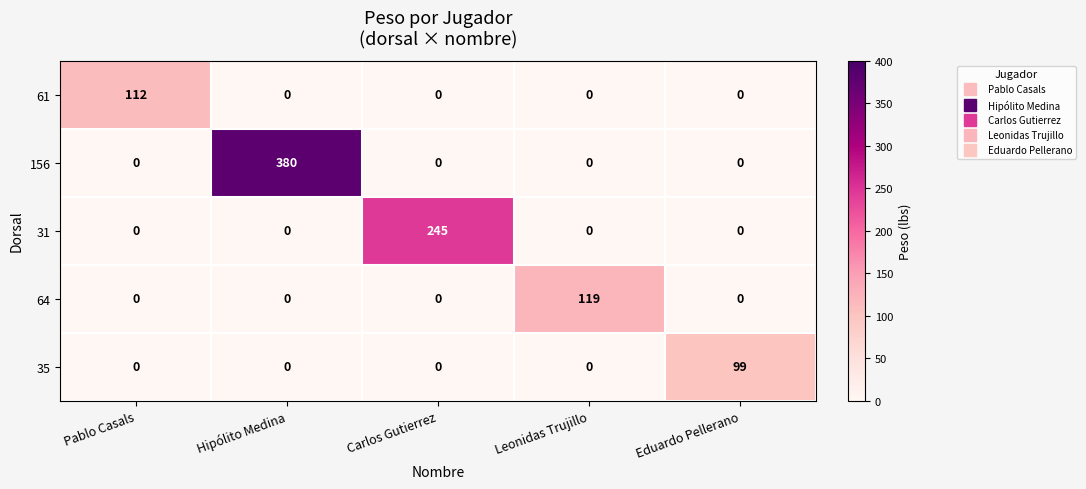

How many data points in 156 are above 0?

1